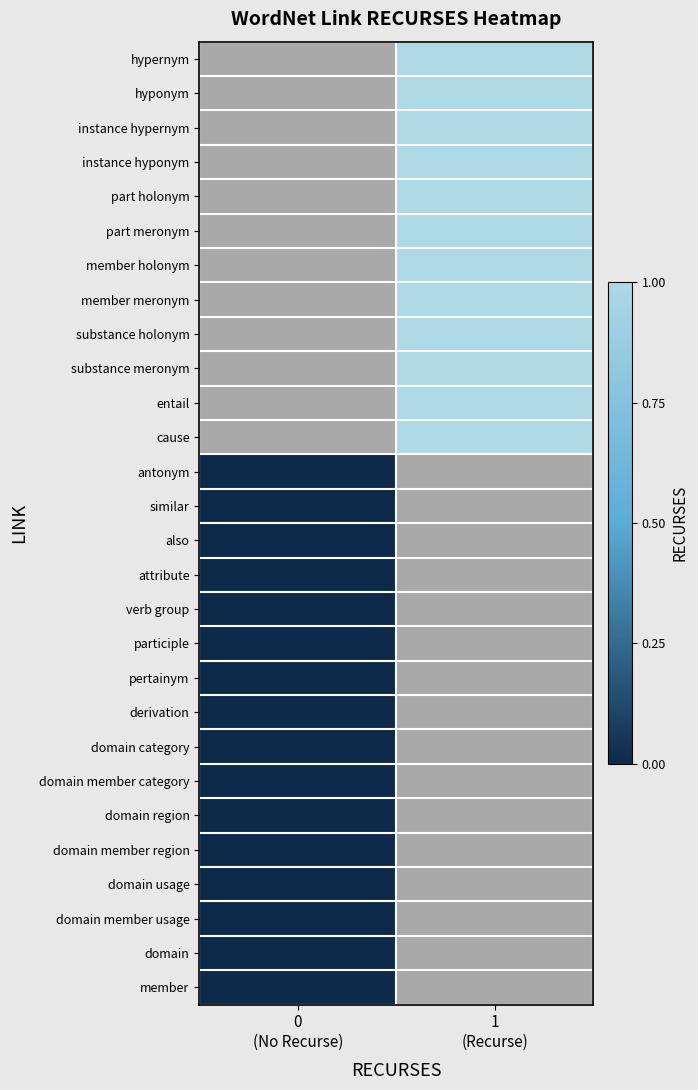

Which category has the lowest value in the member series?

0 (No Recurse)